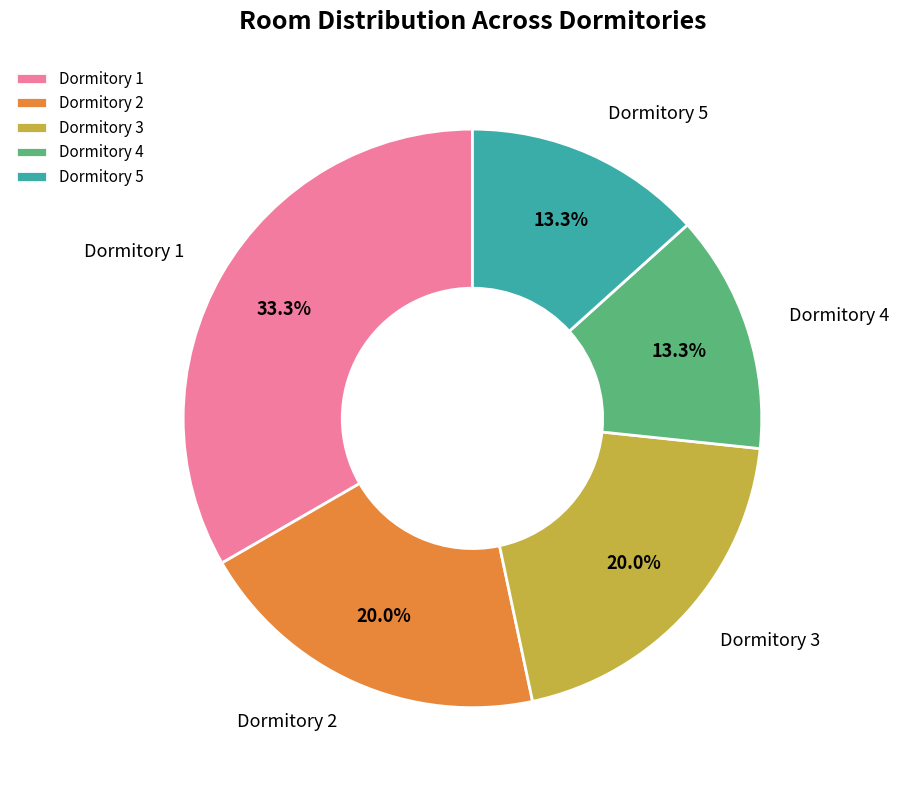

What is the ratio of the value at Dormitory 2 to the value at Dormitory 4?

1.5